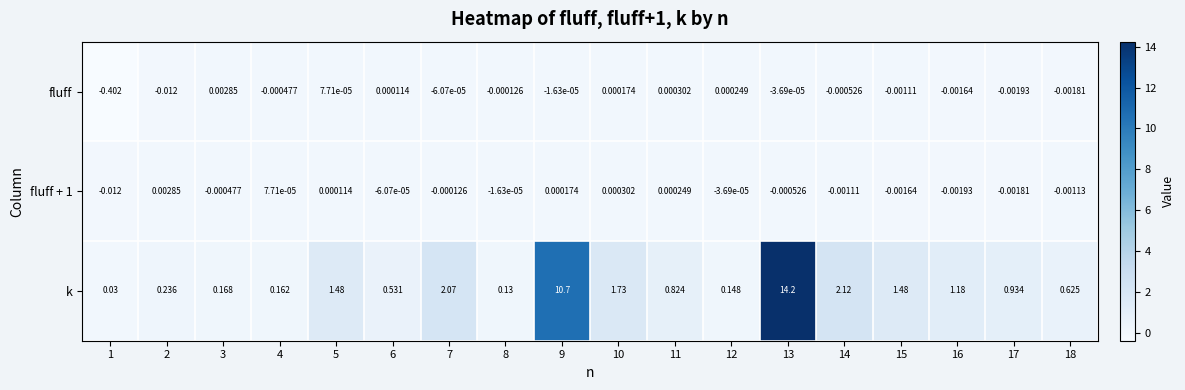

Which series has the largest total across all categories?

k